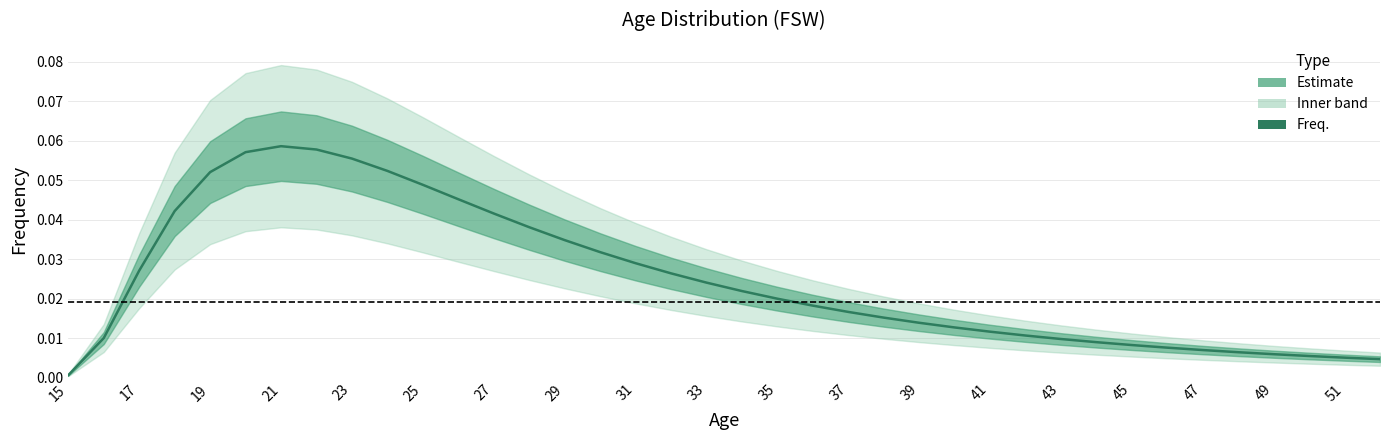

What is the maximum value shown in the chart?

0.1